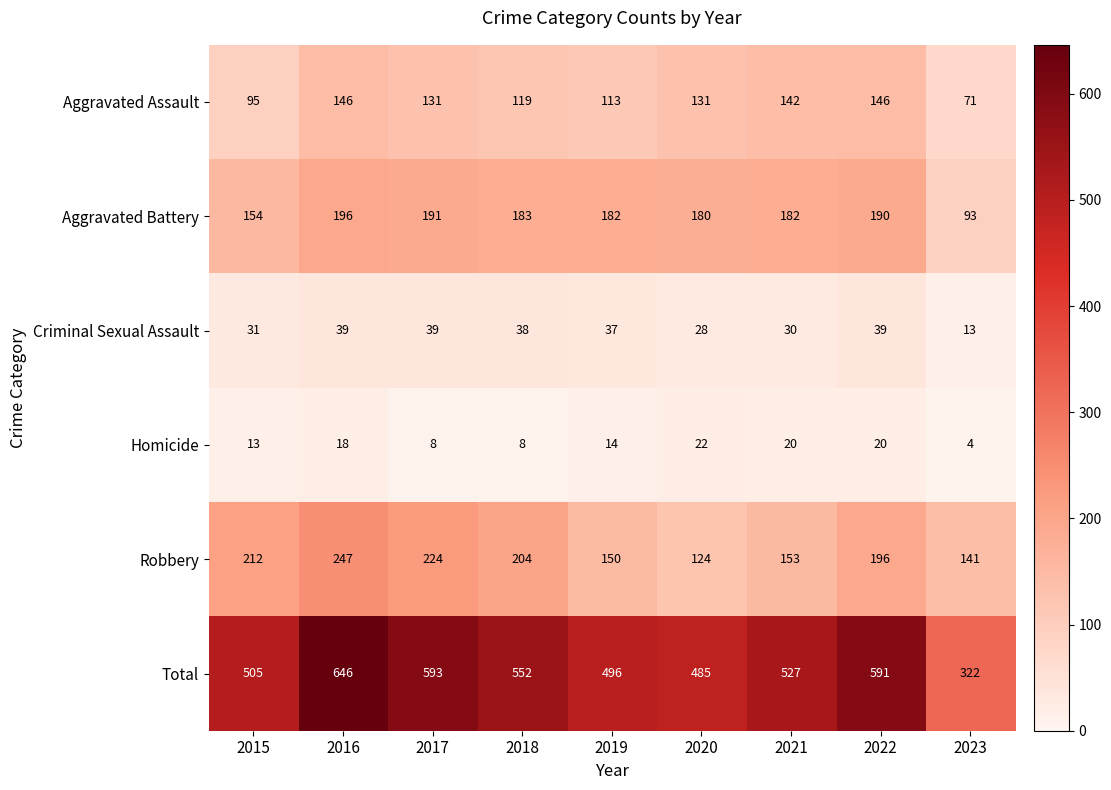

What is the maximum value for Criminal Sexual Assault?

39